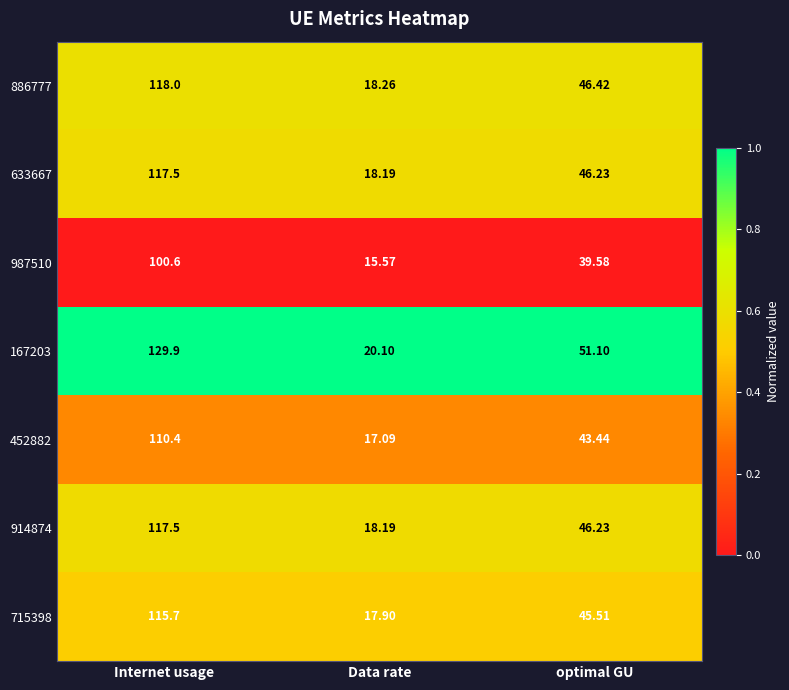

Where does the 452882 series first go above 43?

Internet usage